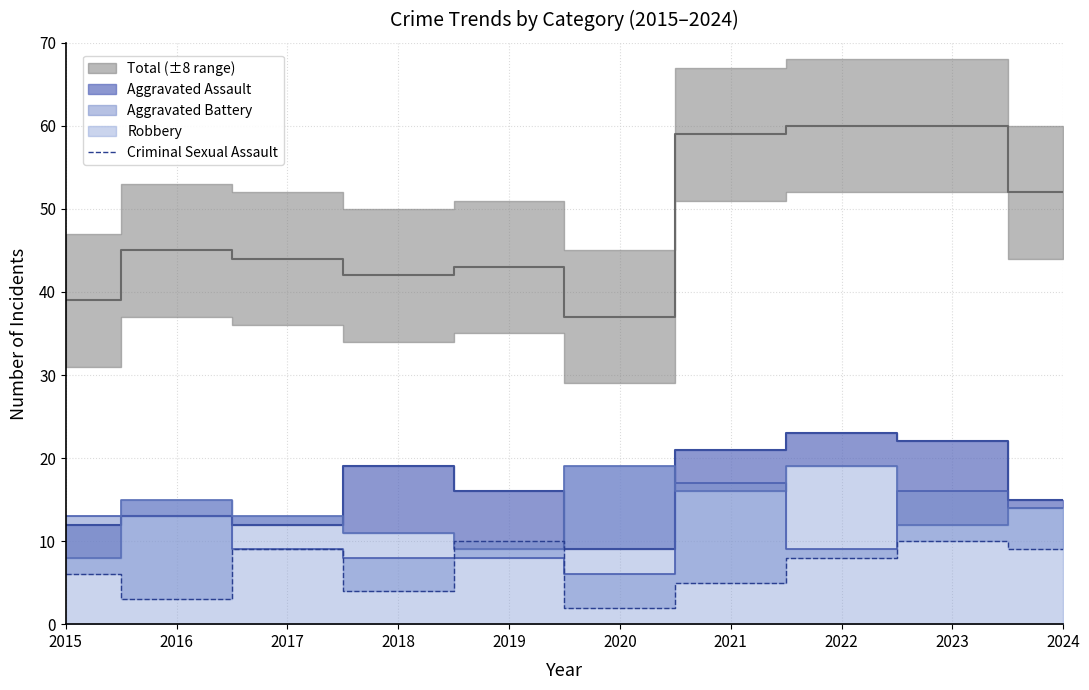

Is it true that Criminal Sexual Assault equals 2 at 2020?

True